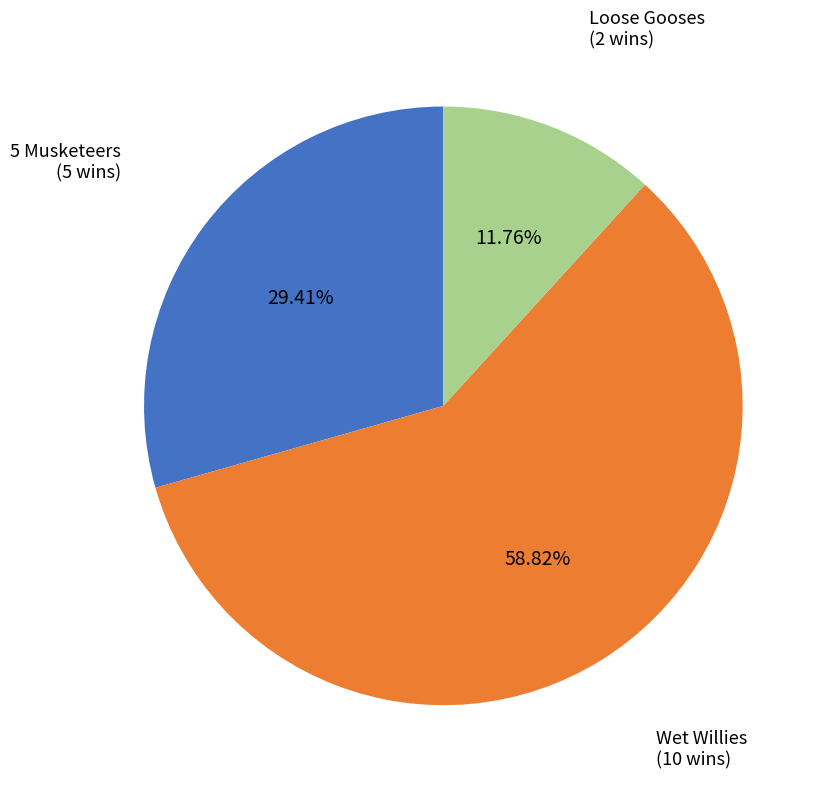

Combined, what portion of the pie is Wet Willies and 5 Musketeers?

88.2%